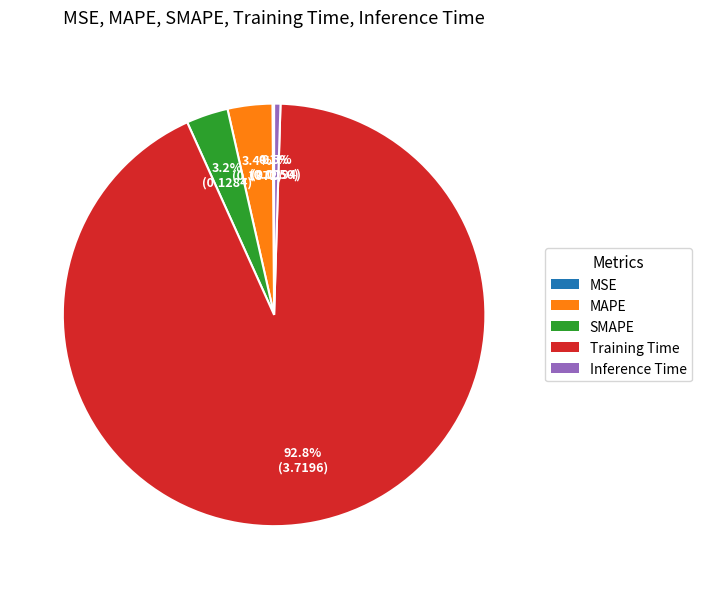

Which slice is the largest?

Training Time